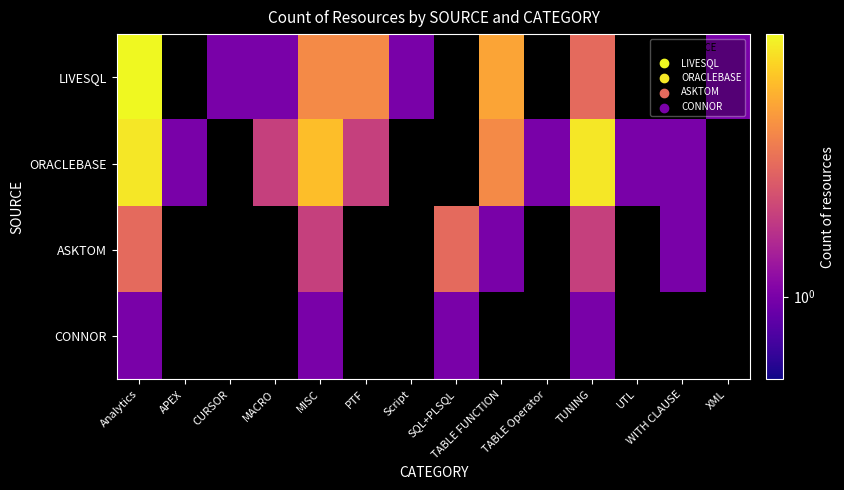

Which series changed the most between PTF and TUNING?

ORACLEBASE